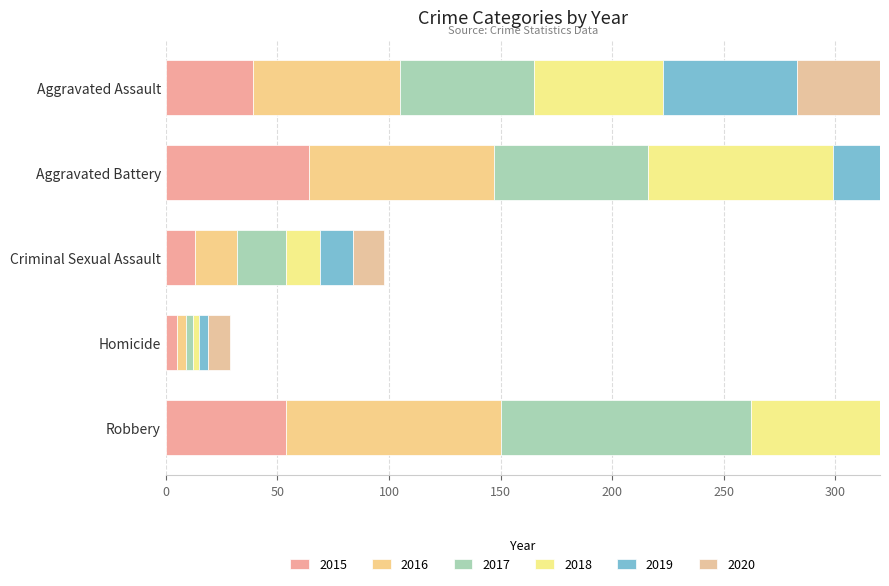

Rank the categories by 2020 value from lowest to highest.

Homicide, Criminal Sexual Assault, Robbery, Aggravated Assault, Aggravated Battery